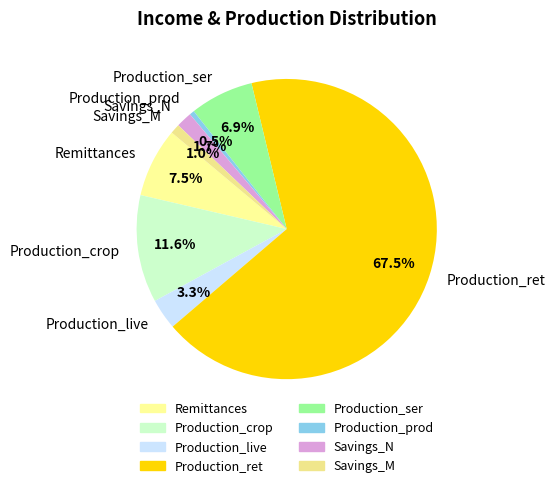

Which category has the smallest portion of the pie?

Production_prod